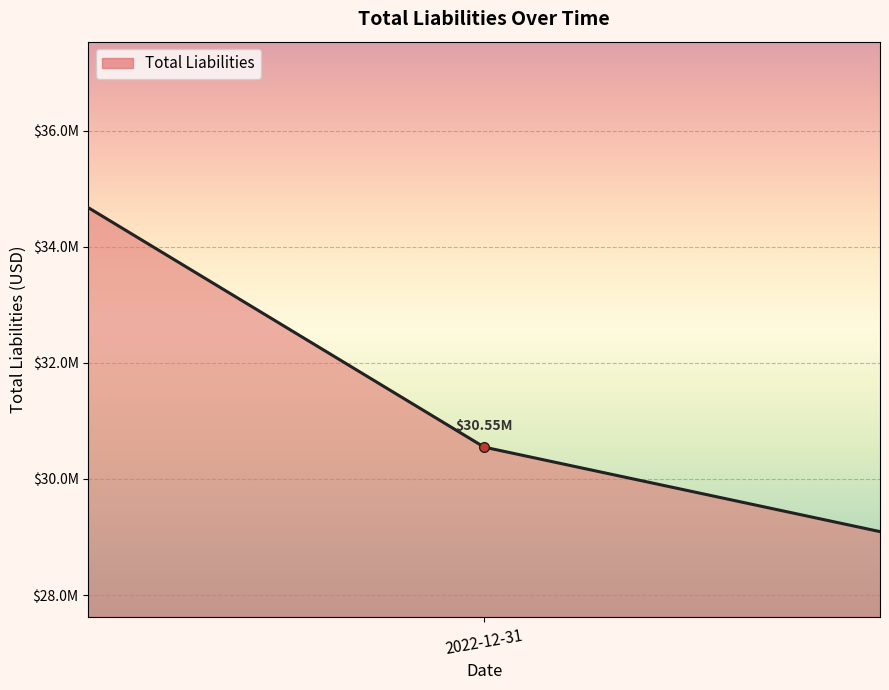

What is the smallest value displayed?

28469000